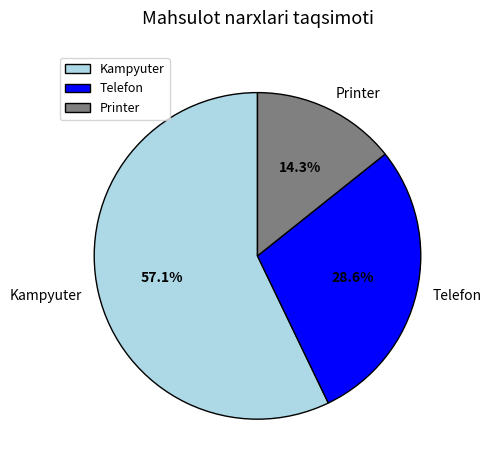

Count the number of slices in the pie.

3